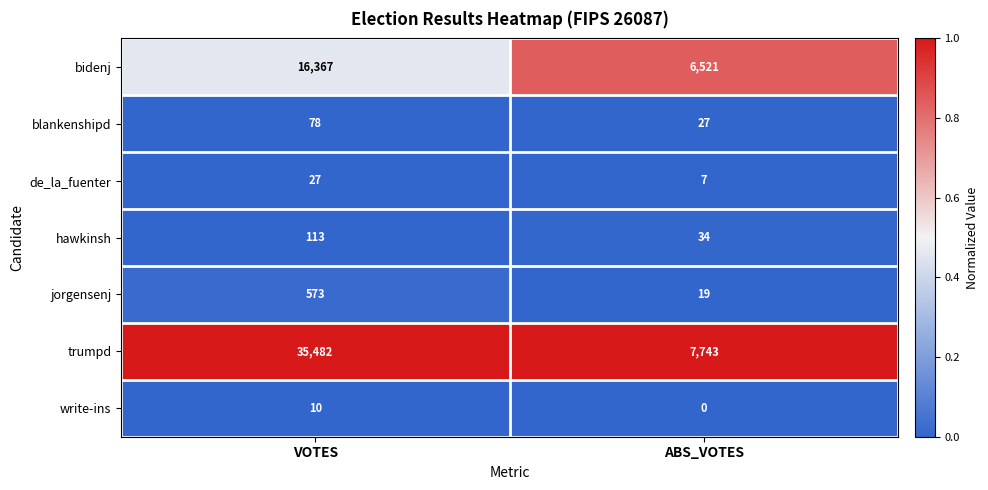

What is the difference between the highest and lowest values at VOTES?

35472